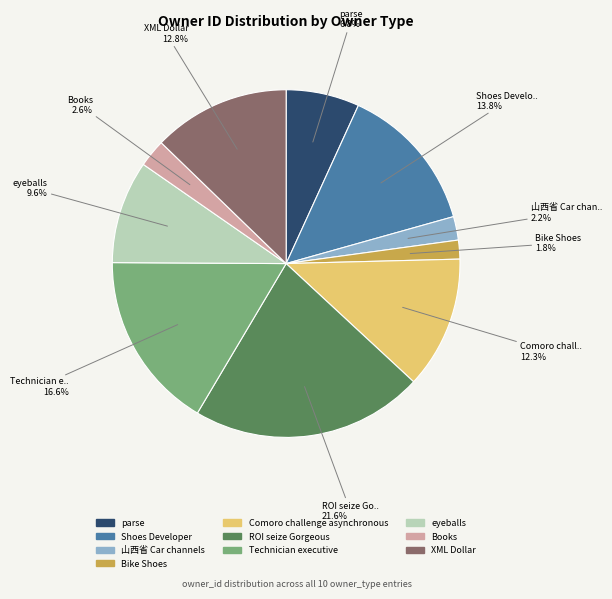

Which slice is the largest?

ROI seize Gorgeous